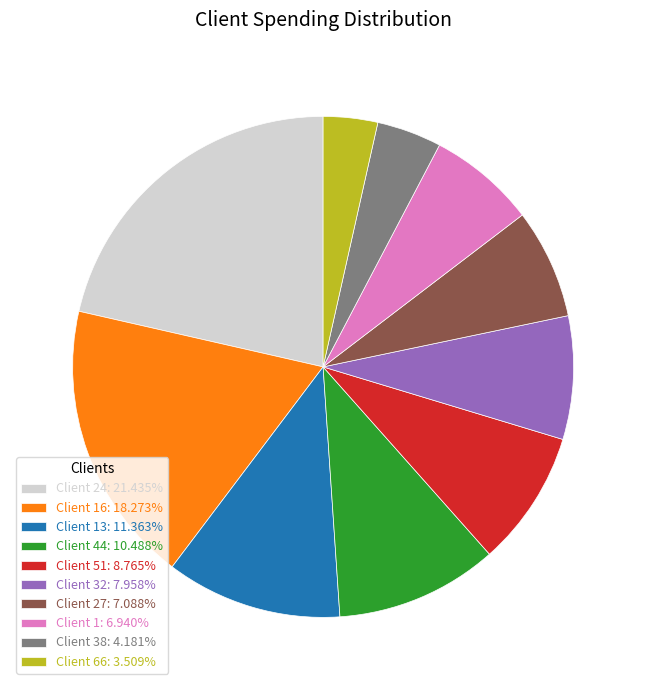

Is there any slice that represents more than half of the pie?

No